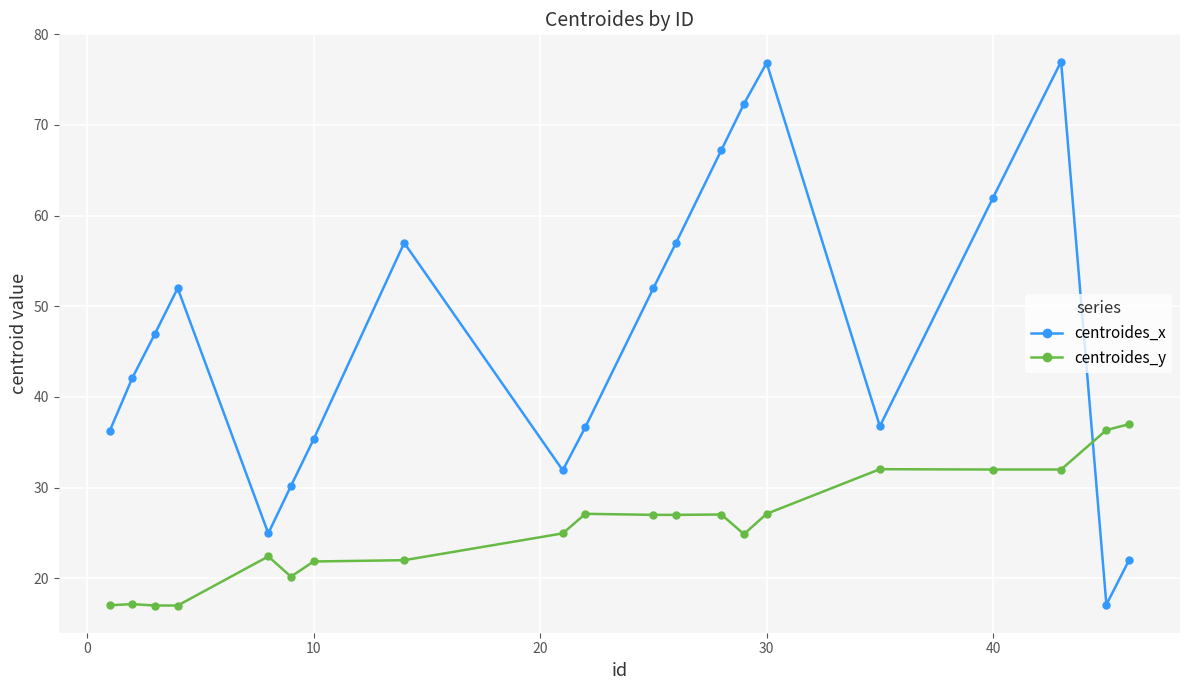

List the series in order of their peak value, highest first.

centroides_x, centroides_y